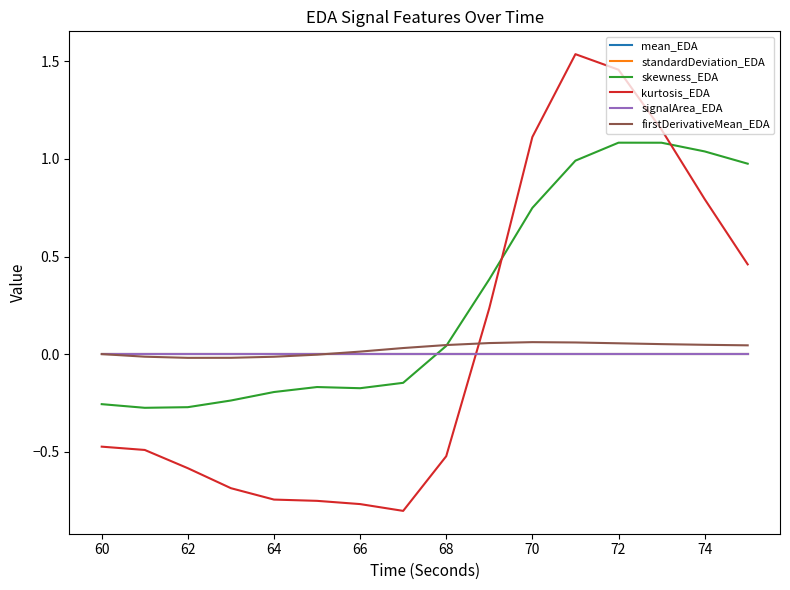

Which series has the largest total across all categories?

skewness_EDA